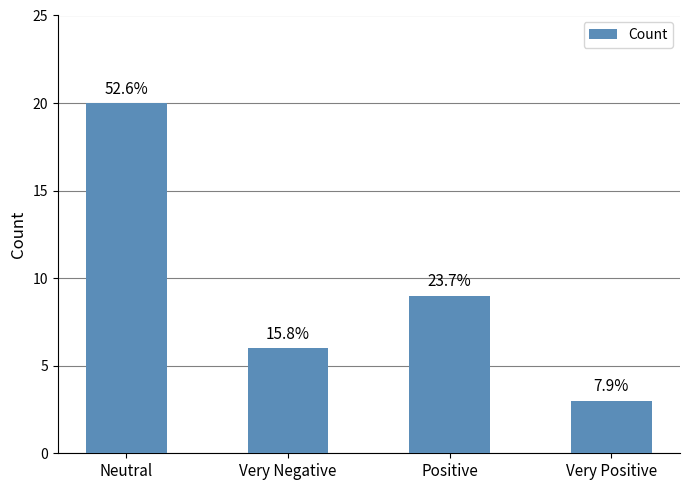

At which label does the data first exceed 9?

Neutral